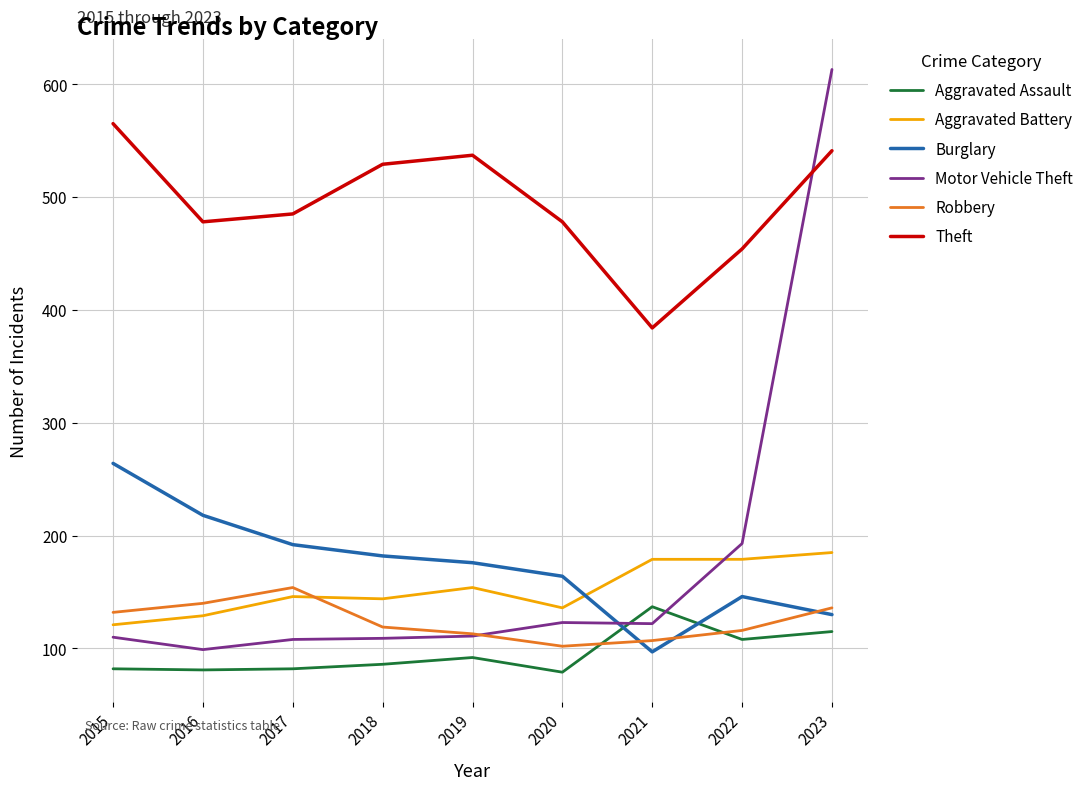

Is the value of Motor Vehicle Theft at 2019 greater than the value of Burglary at 2023?

No